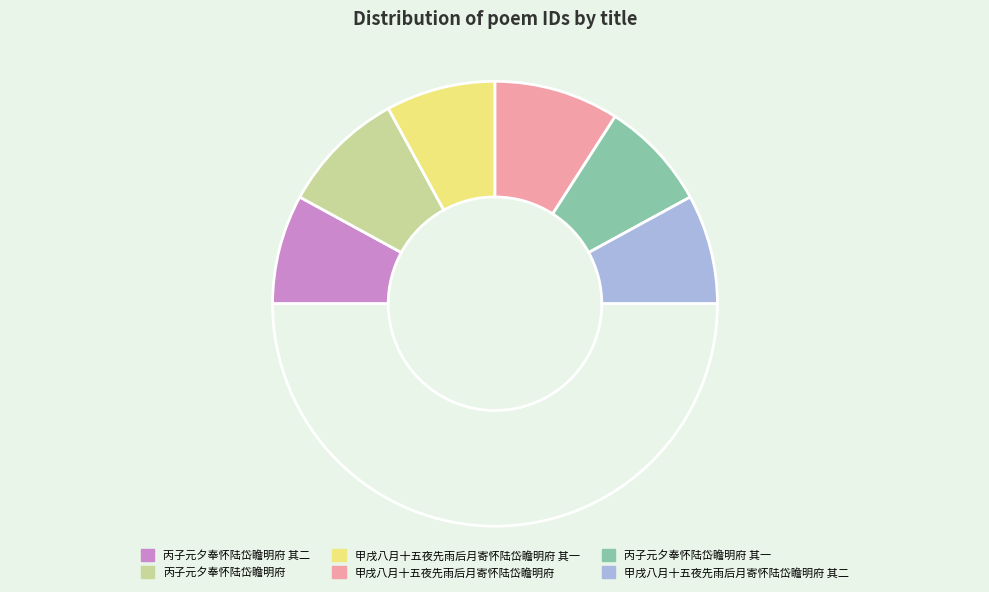

Count the number of slices in the pie.

7